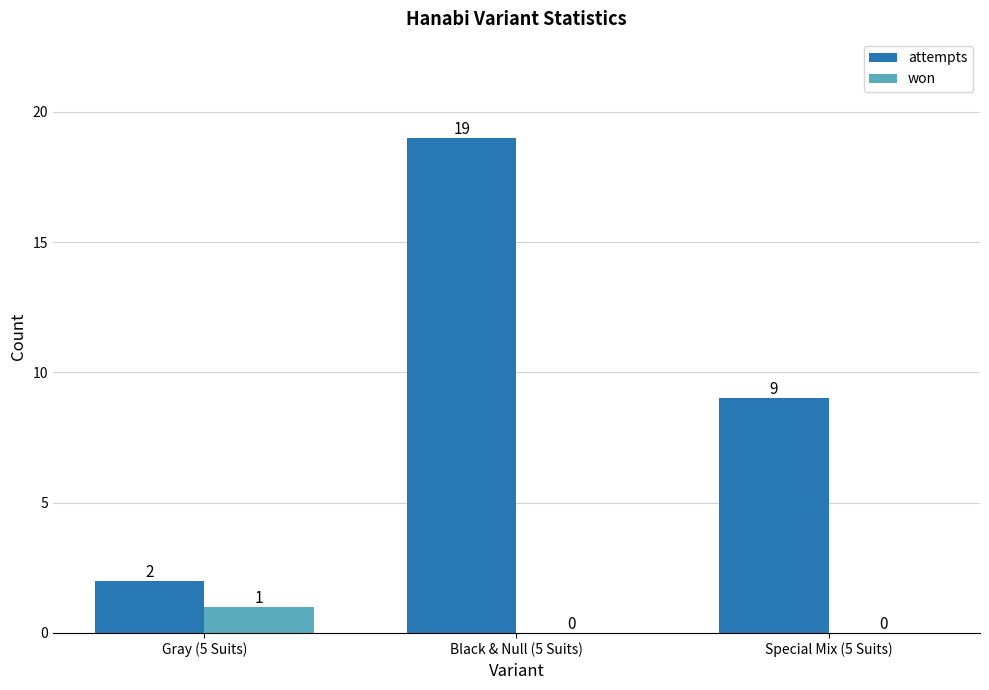

At which category is the sum across all series the highest?

Black & Null (5 Suits)